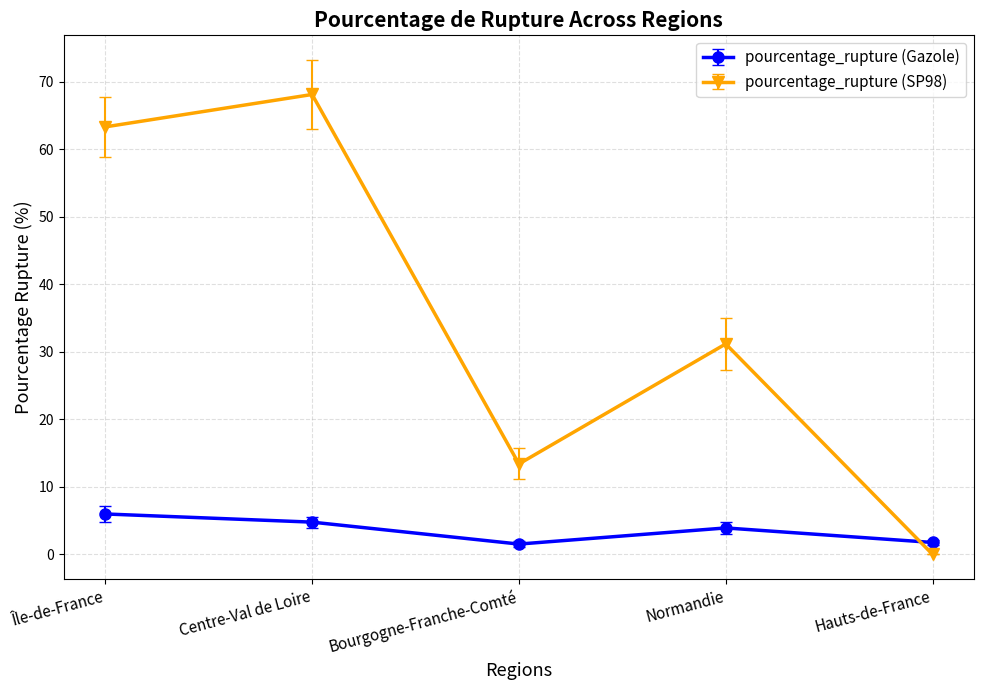

Which series has the largest total across all categories?

pourcentage_rupture (SP98)